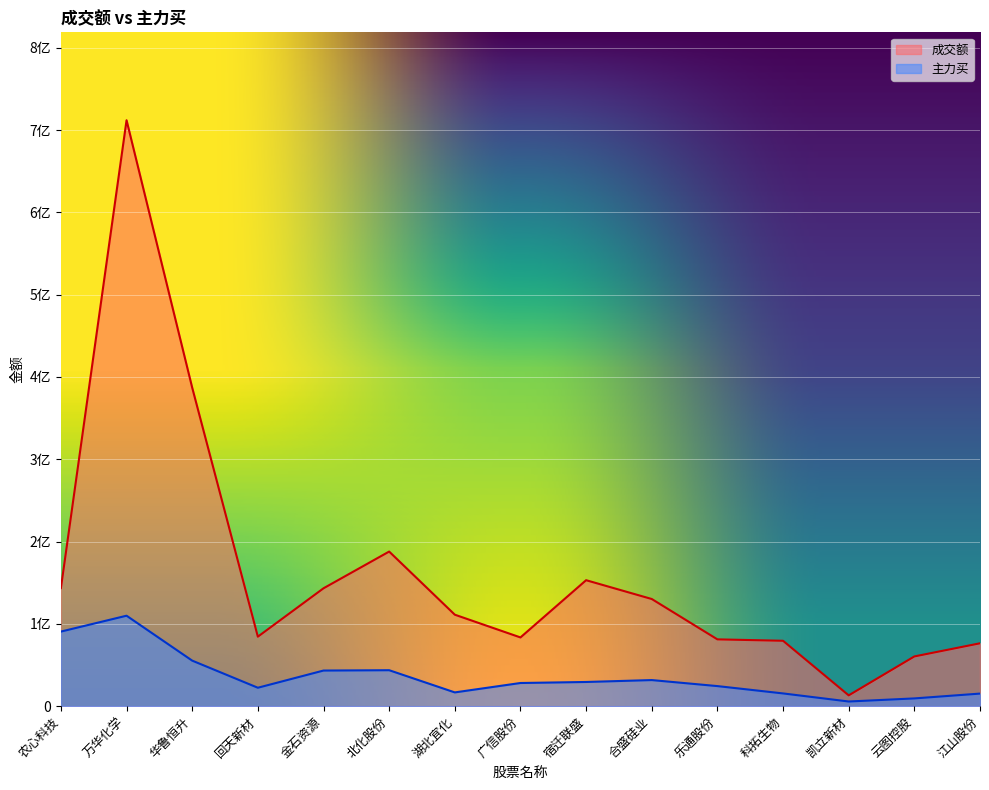

True or false: 成交额 and 主力买 cross at least once.

False